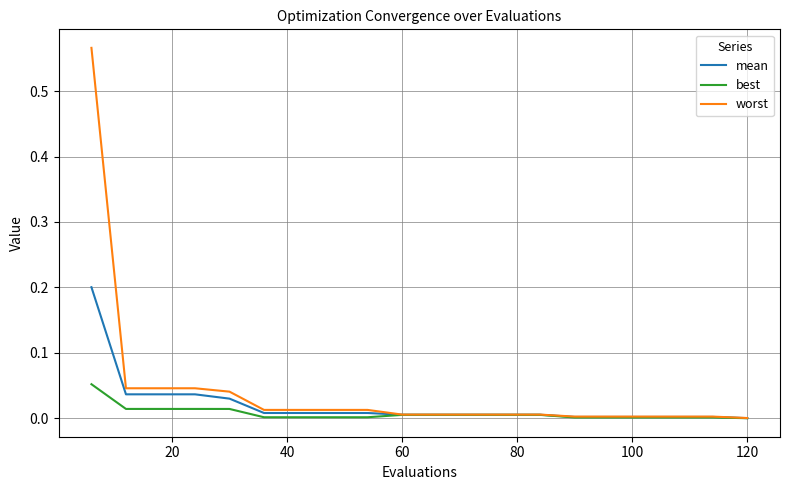

What are all the series names shown in the legend?

mean, best, worst